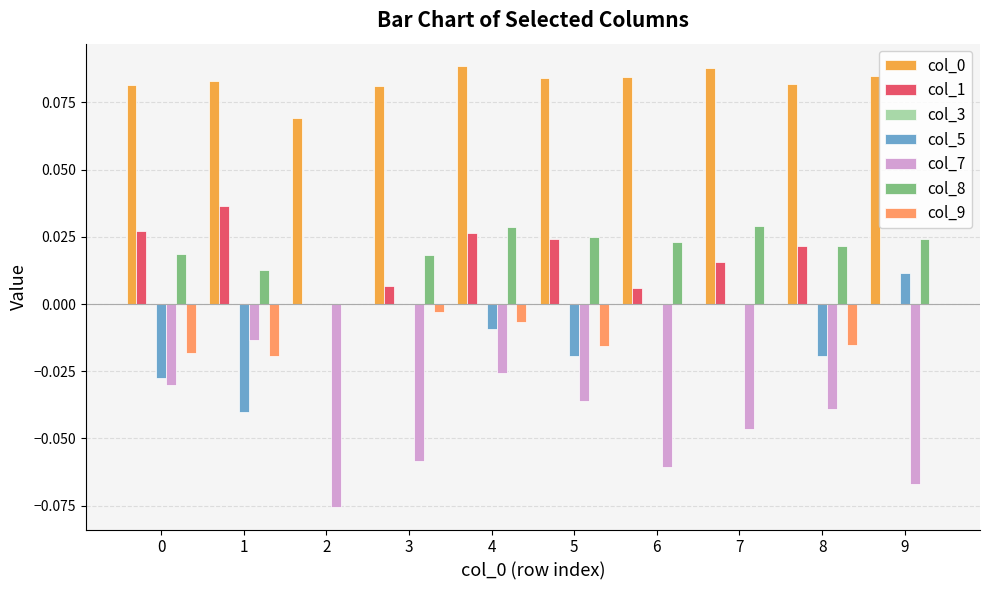

How many categories are shown in the chart?

10